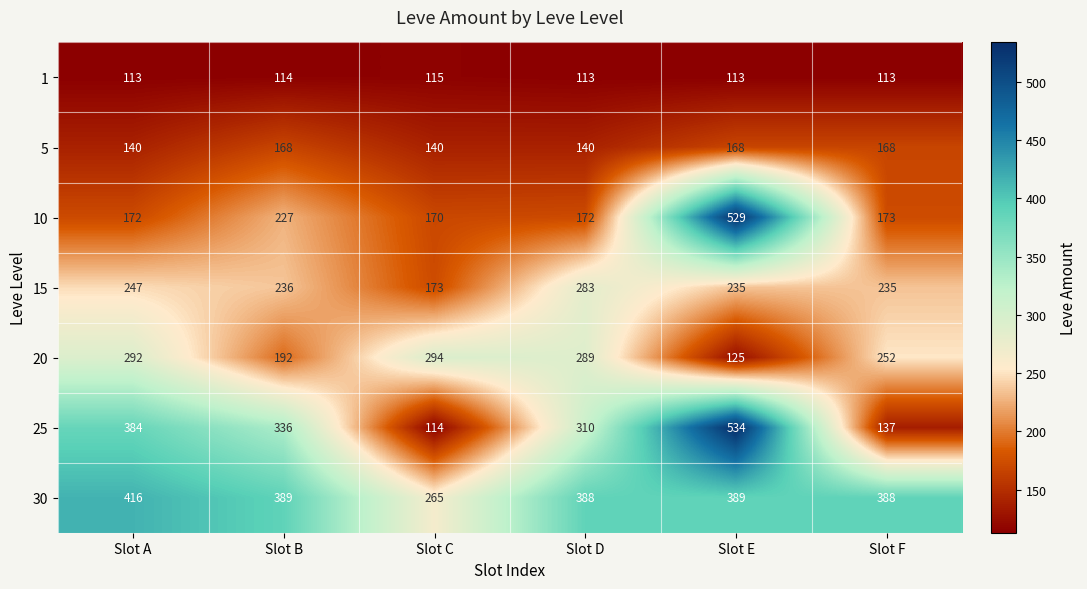

Which series changed the most between Slot B and Slot D?

20